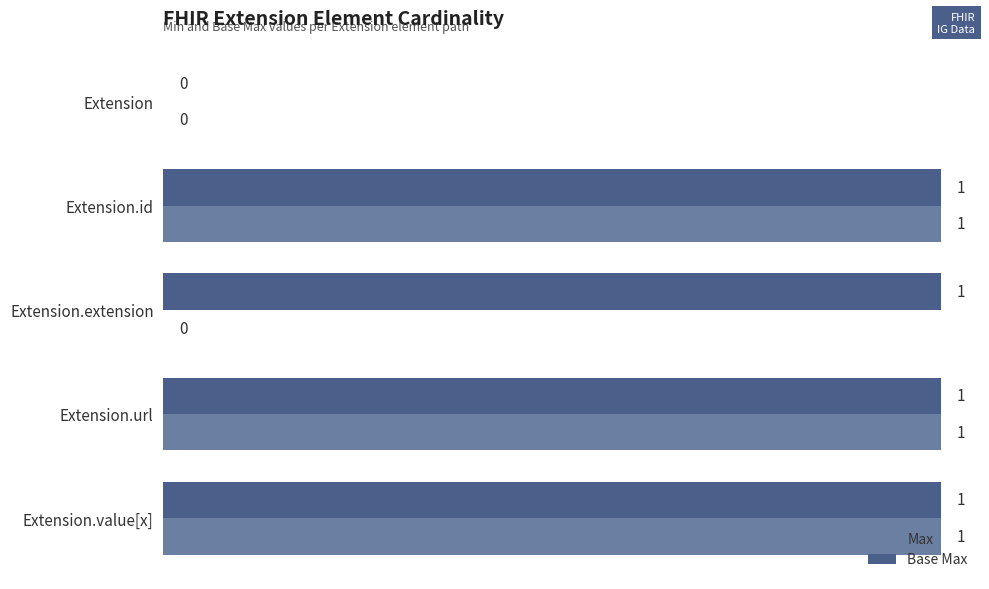

How many Max values are between 0 and 1?

5